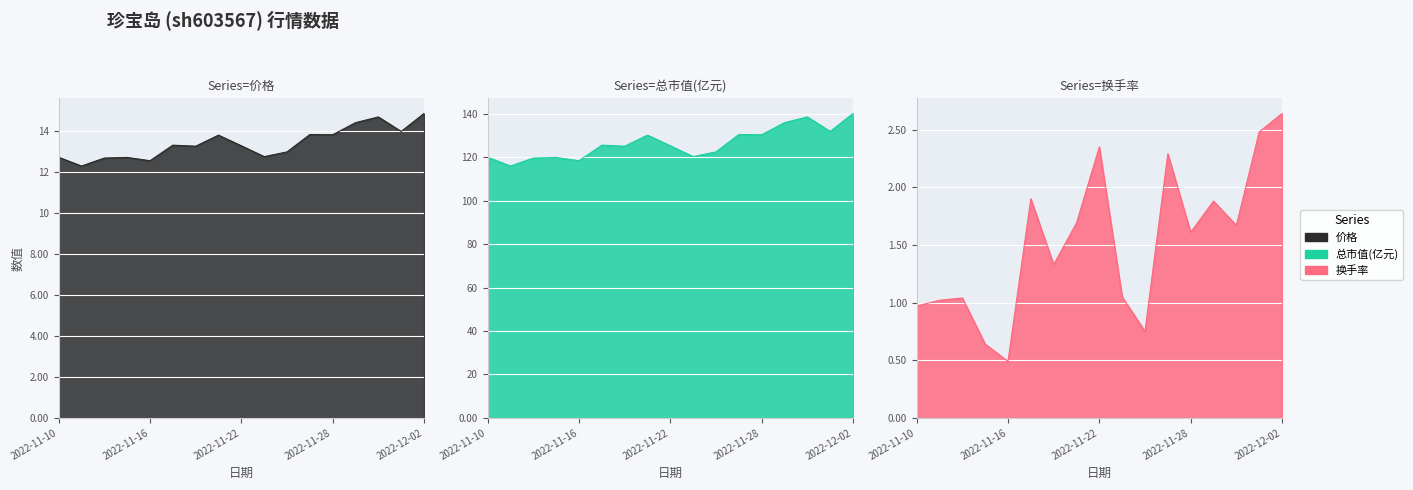

What is the label of the 11th point from the right?

2022-11-18